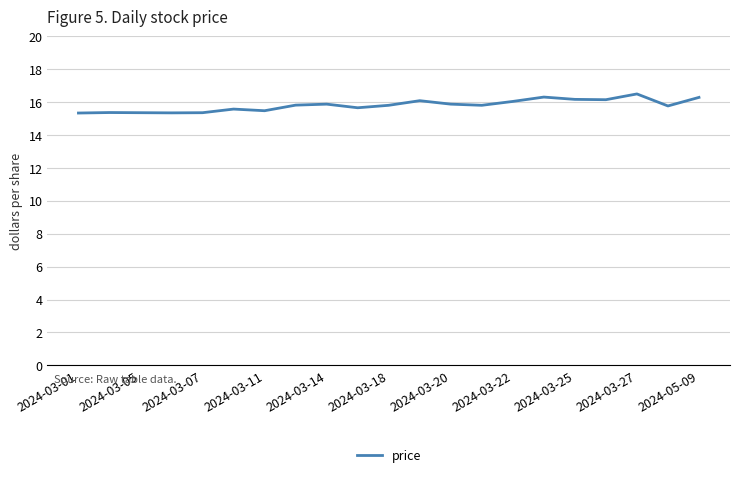

What is the minimum value shown in the chart?

15.3